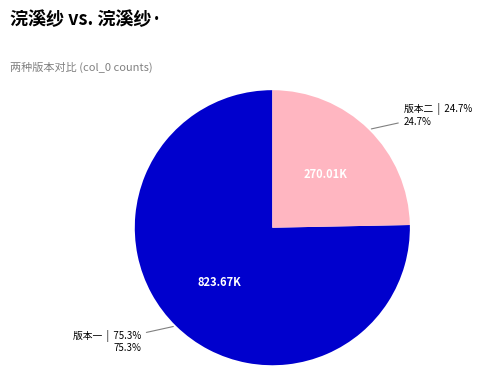

Does any single category account for the majority?

Yes